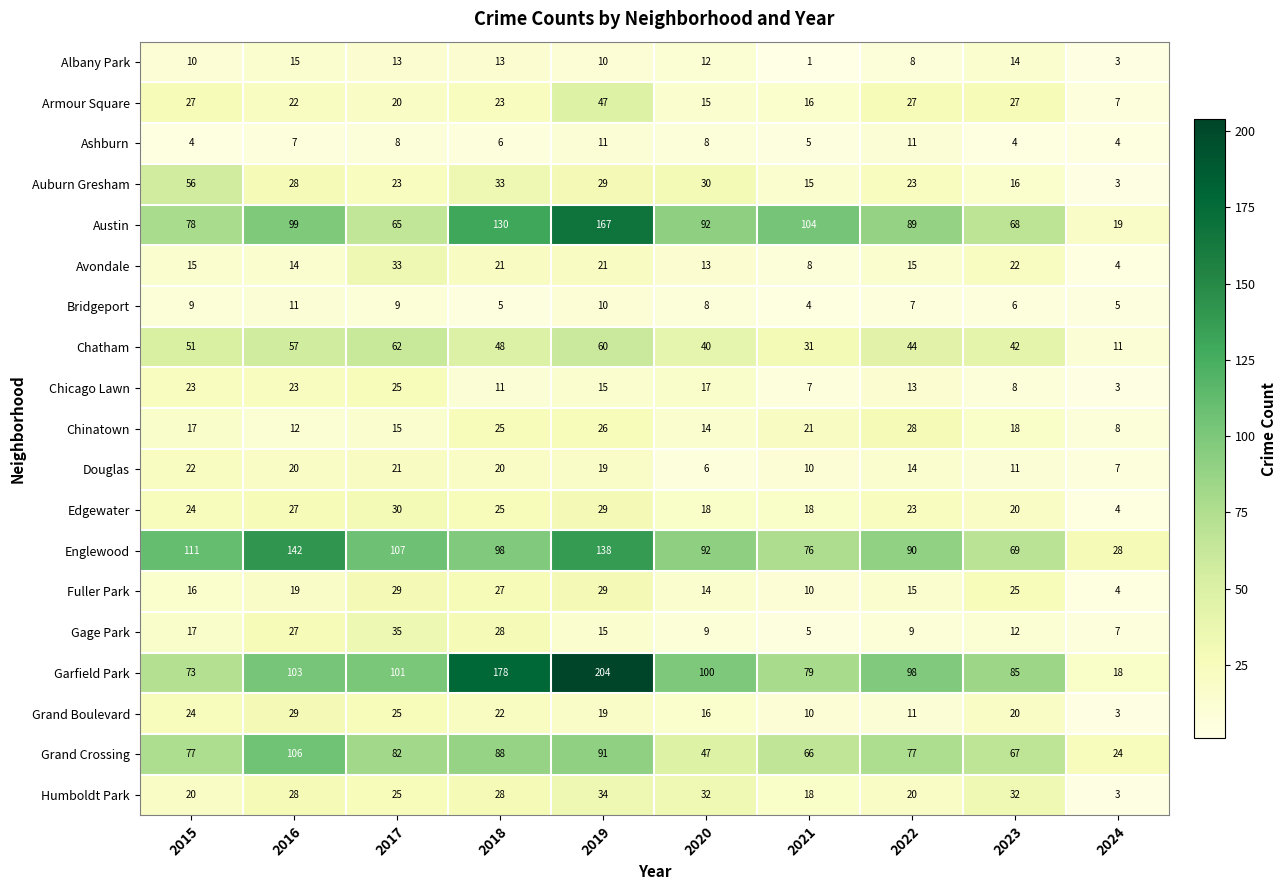

At which label is Englewood closest to 85?

2022